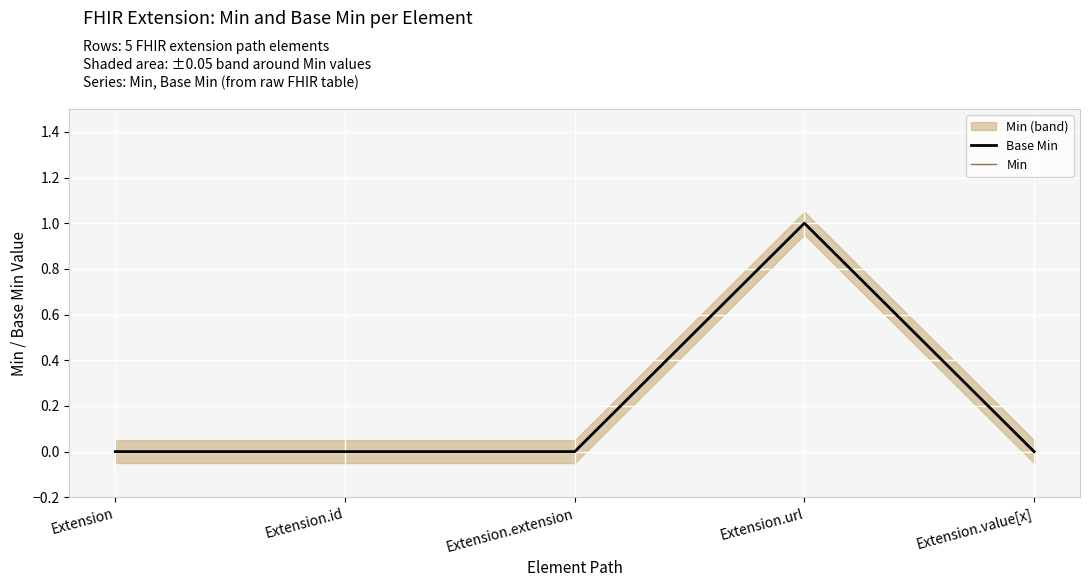

The value of Base Min at Extension.extension is 0. True or false?

True